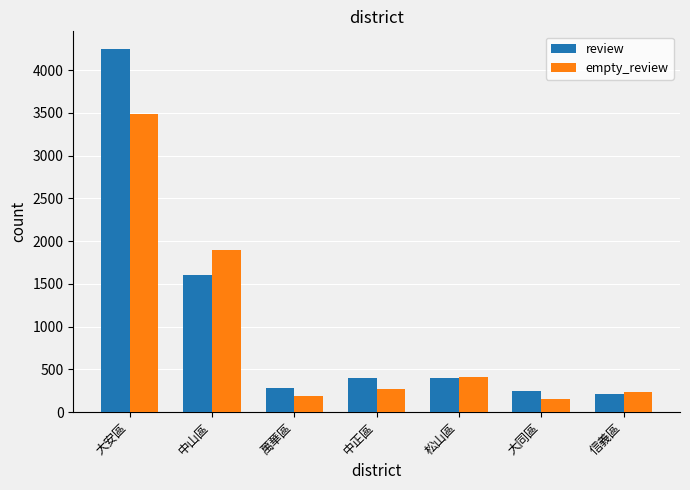

At which label does review reach its minimum?

信義區